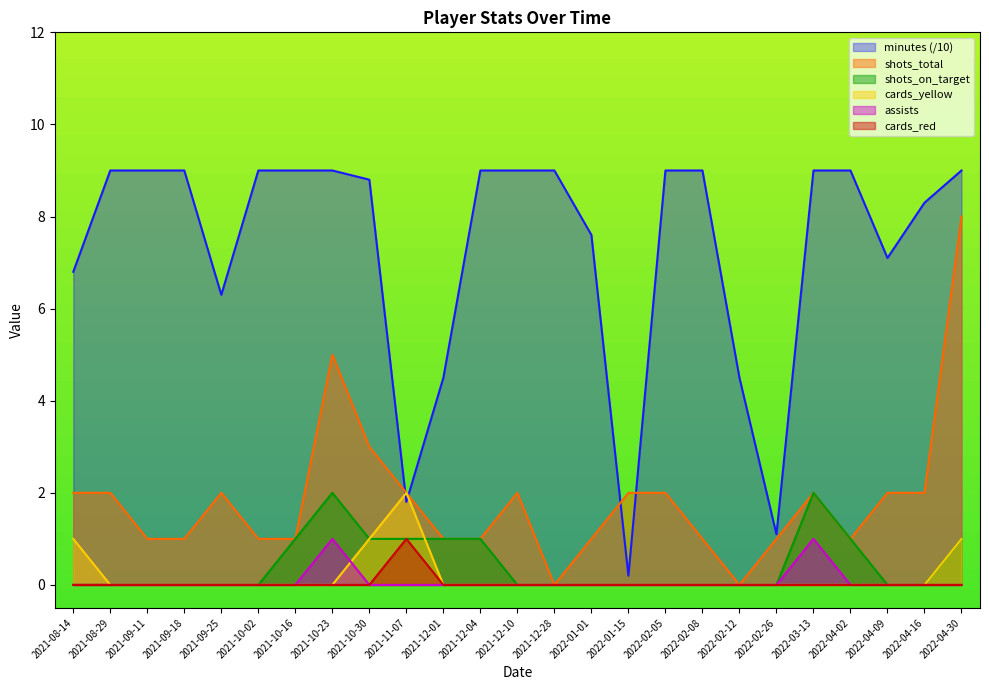

At how many categories does at least one series exceed 1?

25